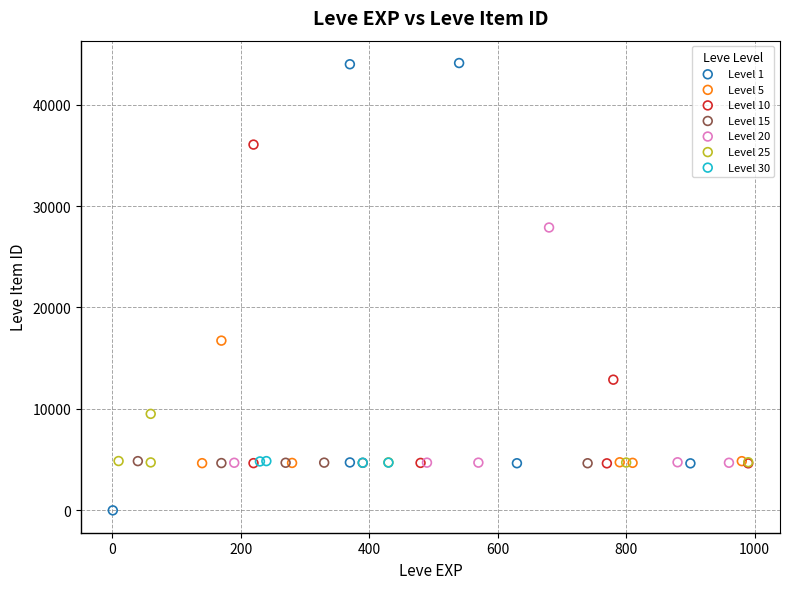

Which series has the largest Y range (max minus min)?

Level 1